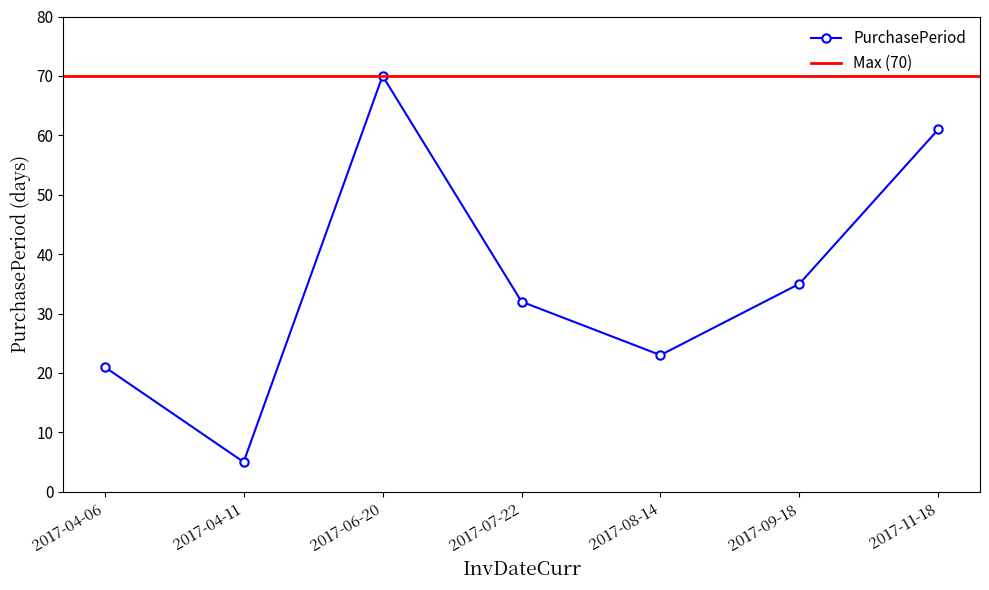

List the labels in order of value, largest first.

2017-06-20, 2017-11-18, 2017-09-18, 2017-07-22, 2017-08-14, 2017-04-06, 2017-04-11